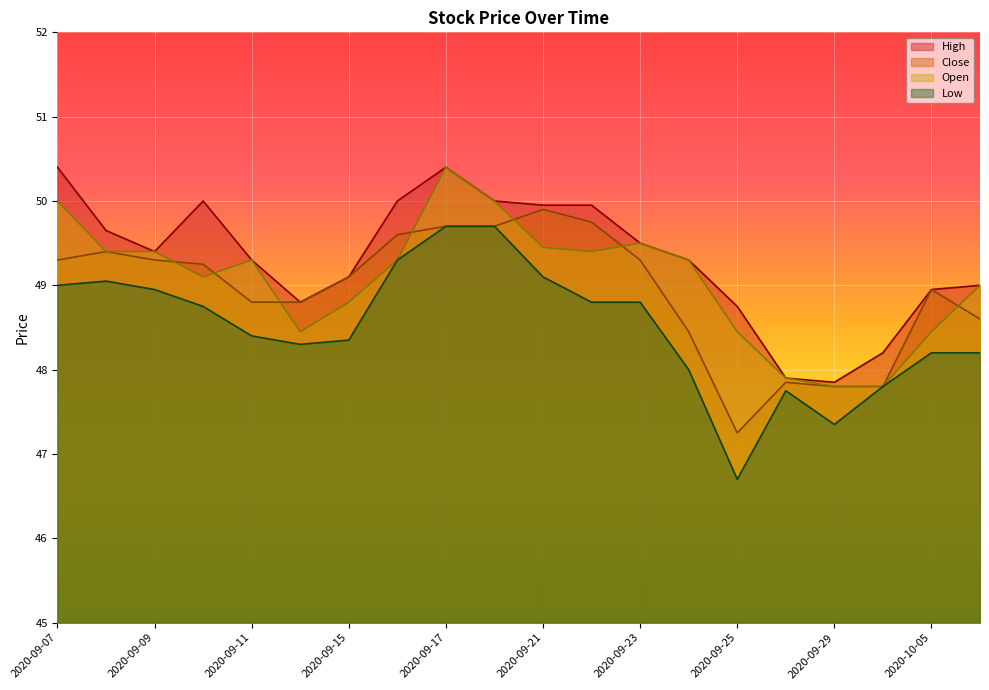

Which has a higher value, 2020-09-18 or 2020-09-25?

2020-09-18